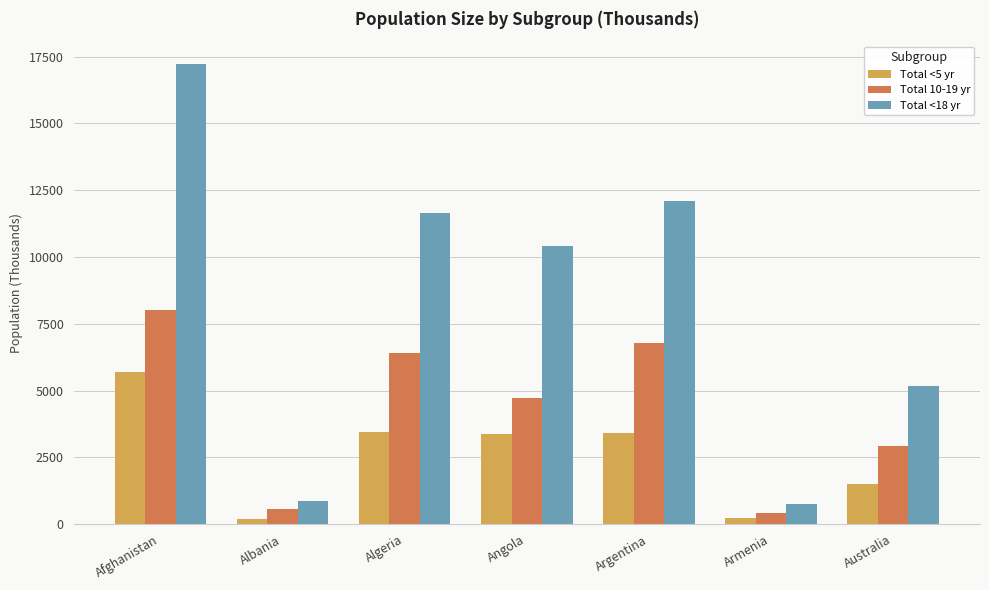

What is the greatest value displayed?

17219